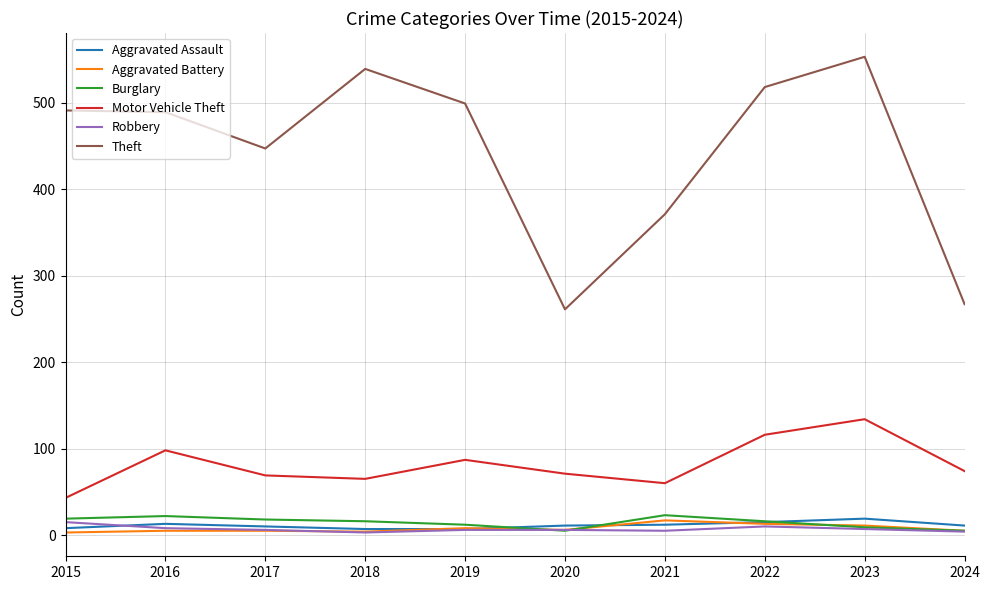

At which category is the sum across all series the highest?

2023